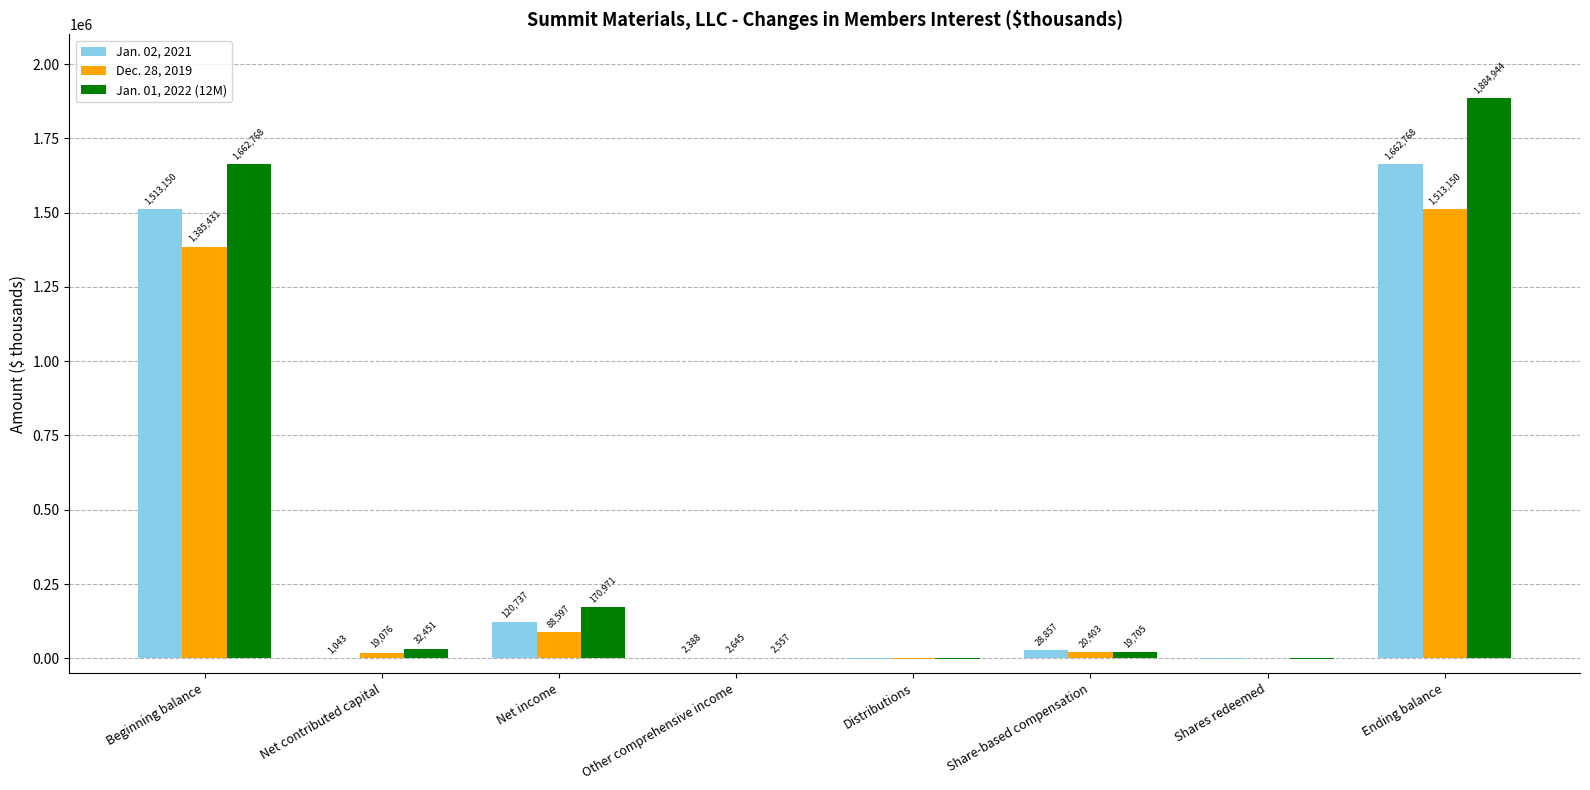

What are all the series names shown in the legend?

Jan. 02, 2021, Dec. 28, 2019, Jan. 01, 2022 (12M)